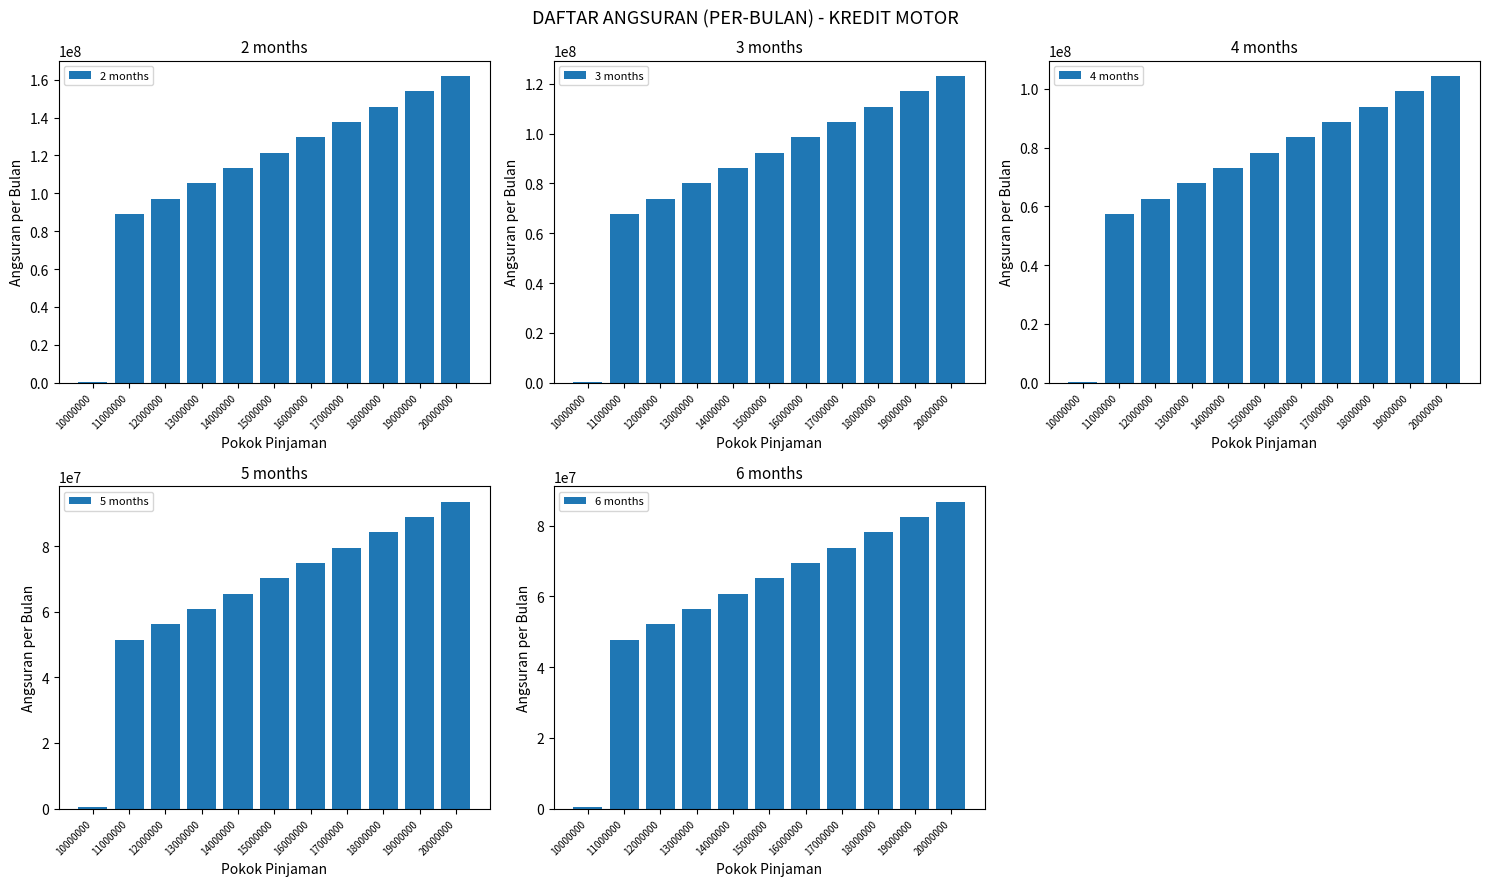

What is the difference between the 6 months values at 10000000 and 12000000?

51778611.1